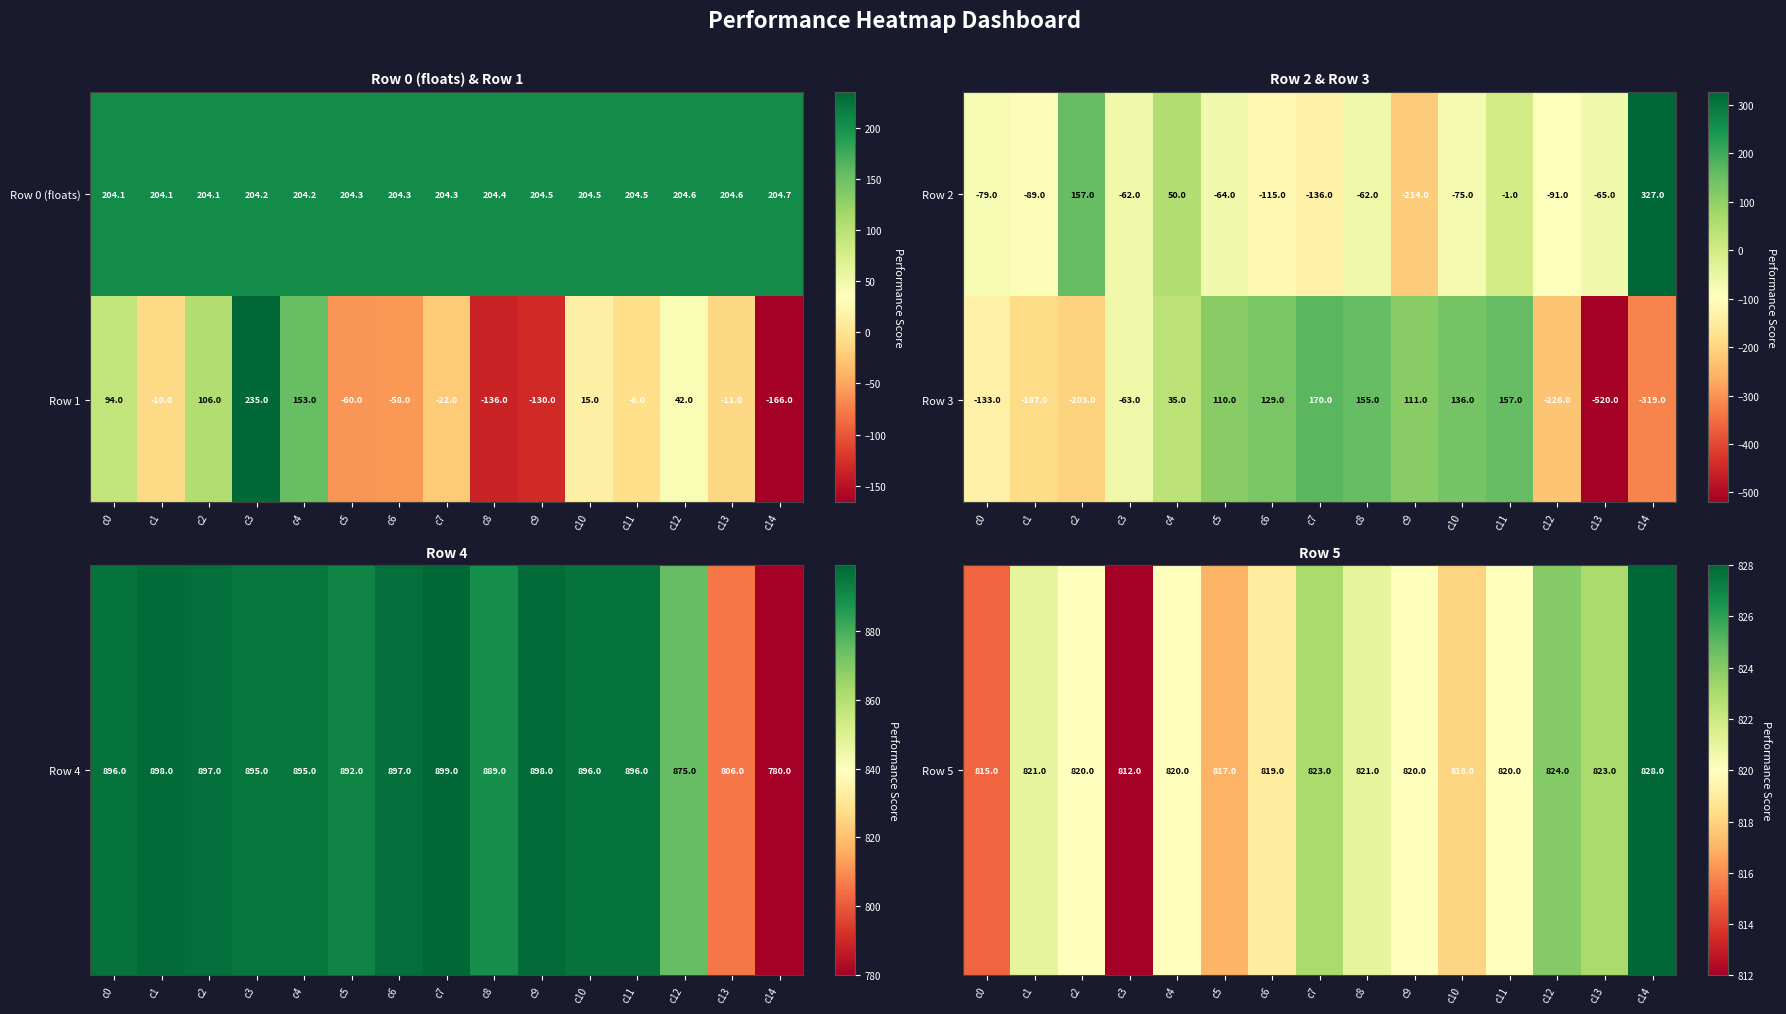

Is it true that Row 0 (floats) equals 204.6 at c12?

True